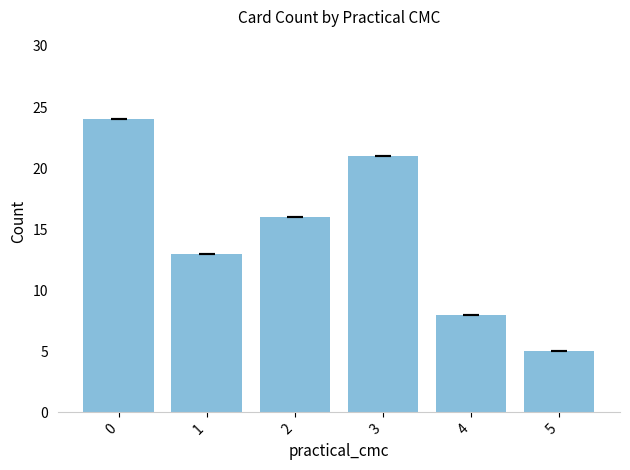

At which label is the value closest to 14?

1